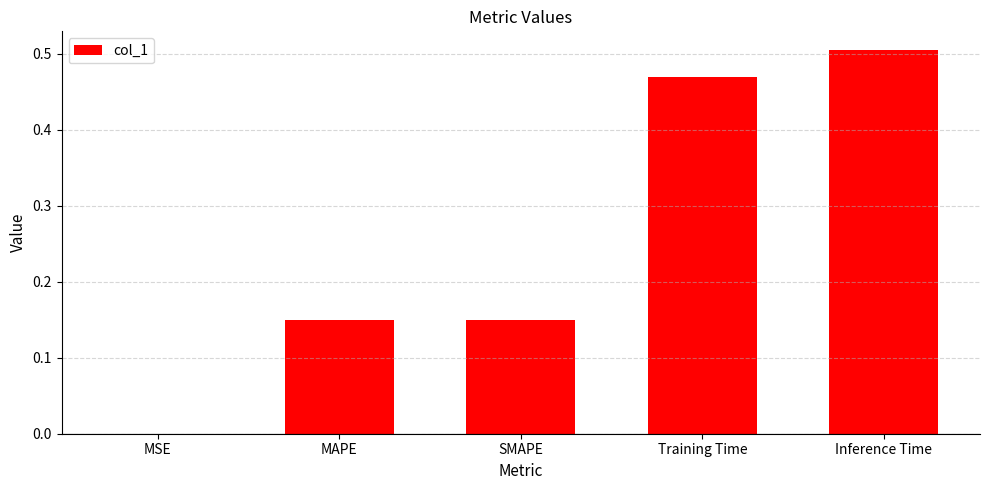

Which has a higher value, Inference Time or MSE?

Inference Time